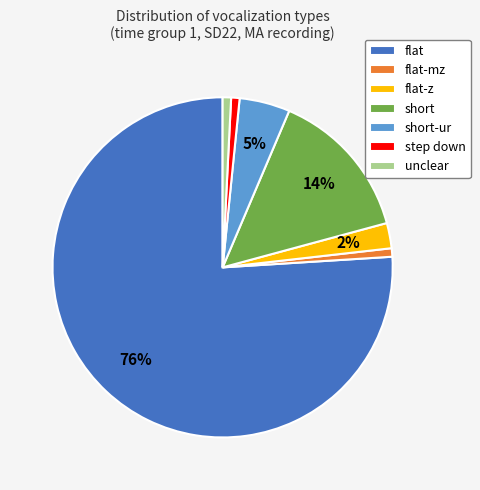

Which category has the biggest portion of the pie?

flat